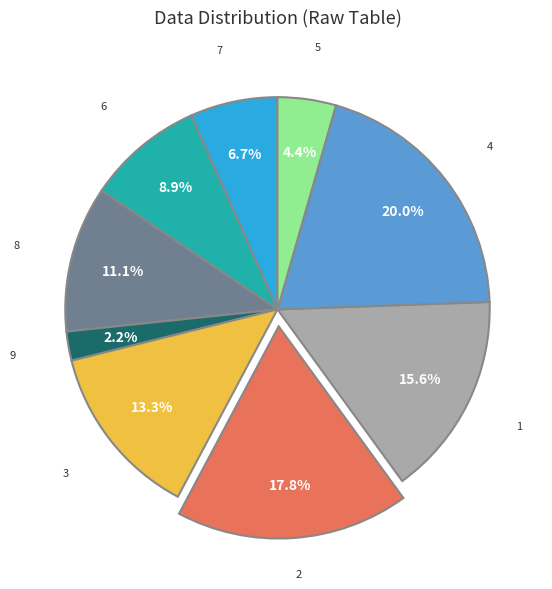

Between 6 and 8, which is larger?

8